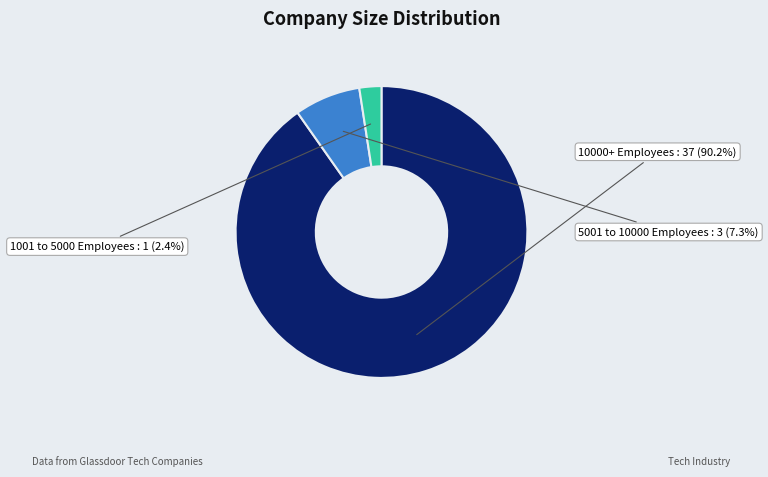

Is it true that 10000+ Employees is 15% of the pie?

False